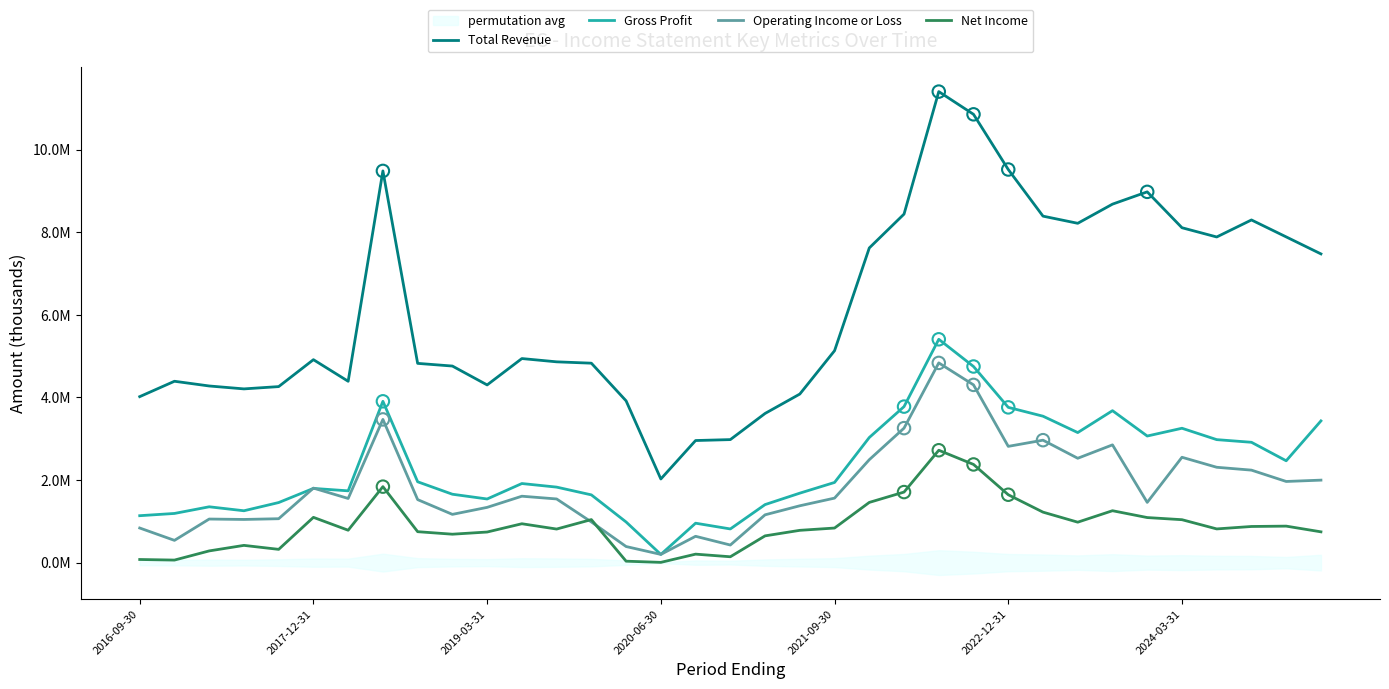

At which category is the sum across all series the highest?

23